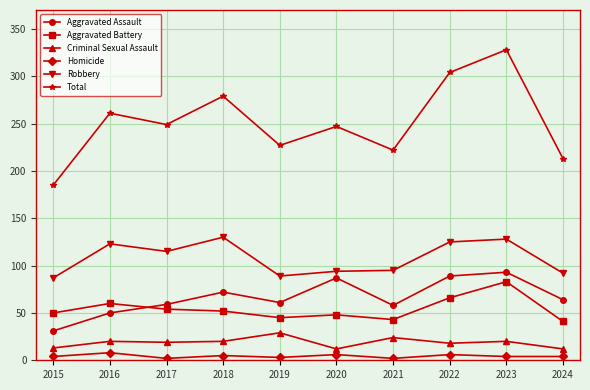

True or false: Robbery has a value of 128 at 2023.

True